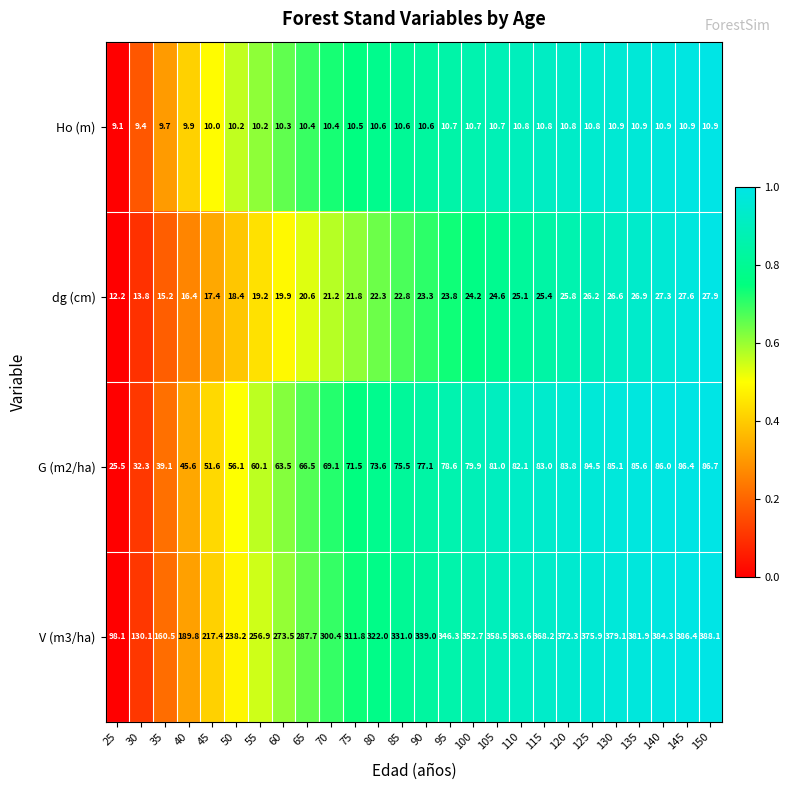

What is the sum of the V (m3/ha) values at 125 and 45?

593.3